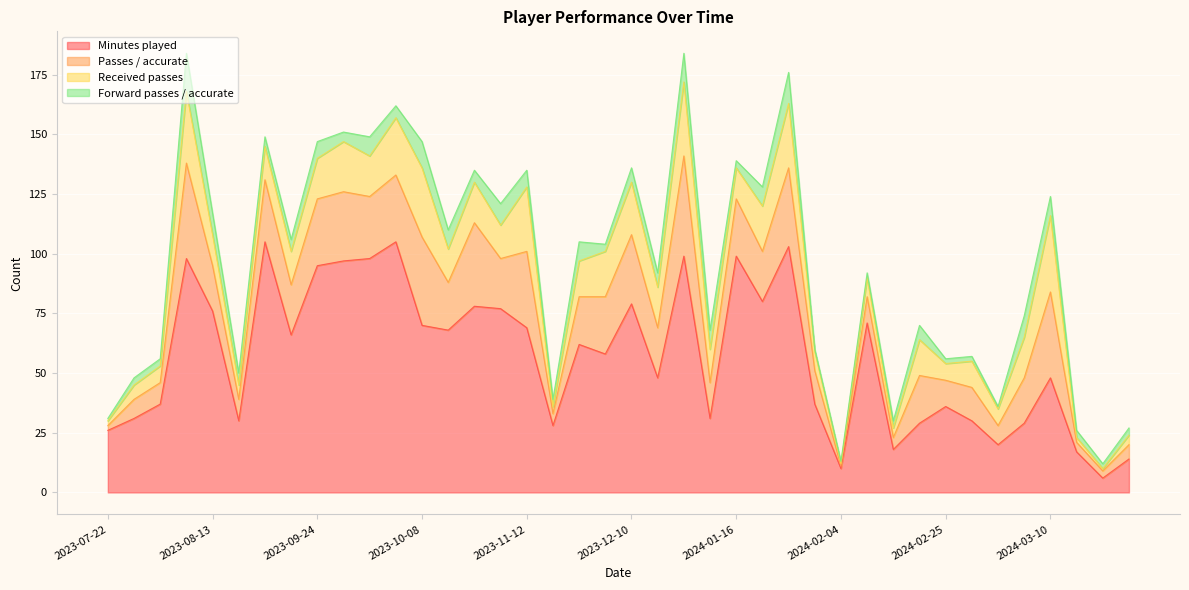

How many series are shown in this chart?

4